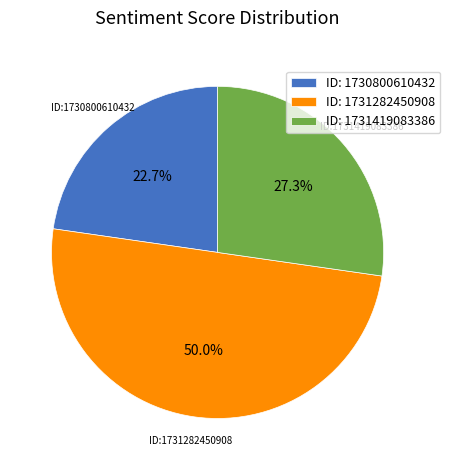

Approximately how many times larger is the value at ID: 1731282450908 compared to ID: 1730800610432?

2.2